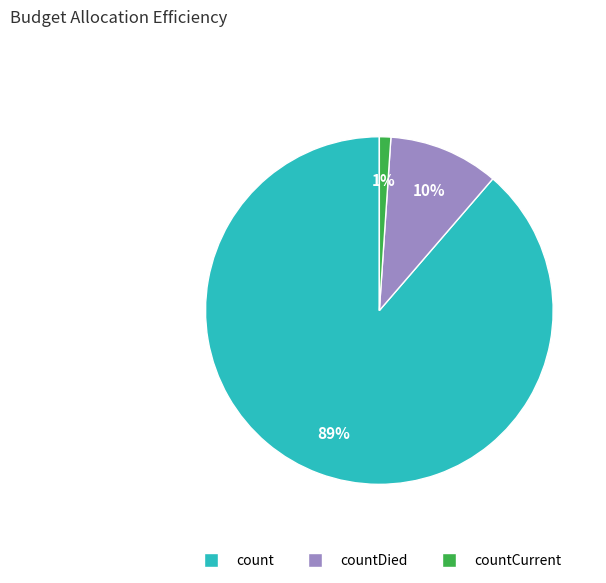

To the nearest percent, what is the average slice percentage?

33%